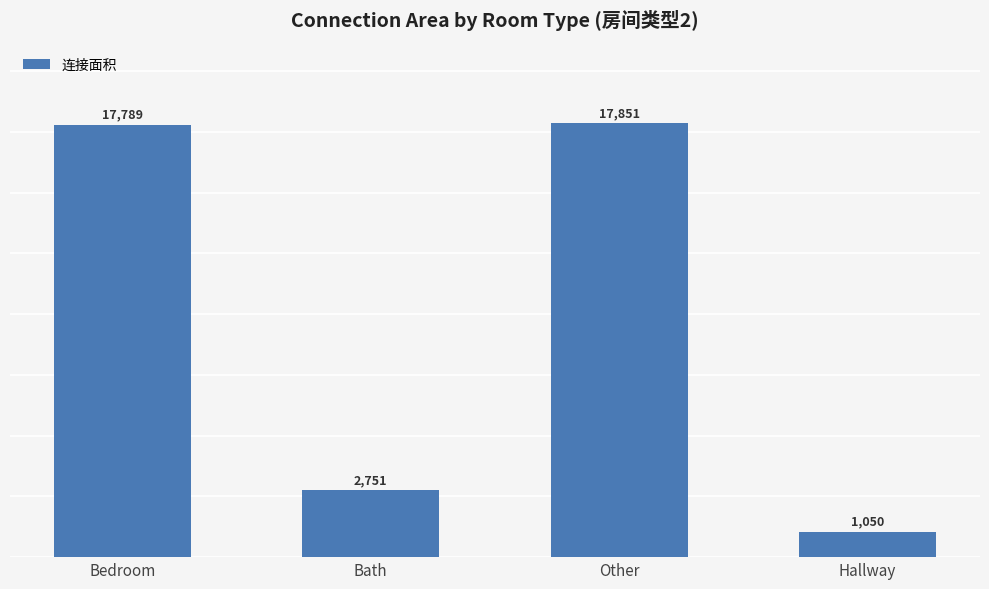

What is the average value?

9860